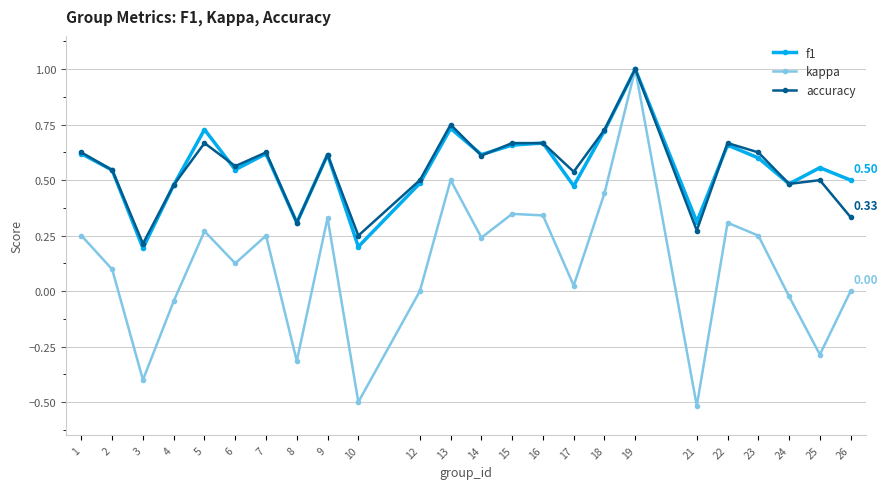

Which series has the largest range (max minus min)?

kappa